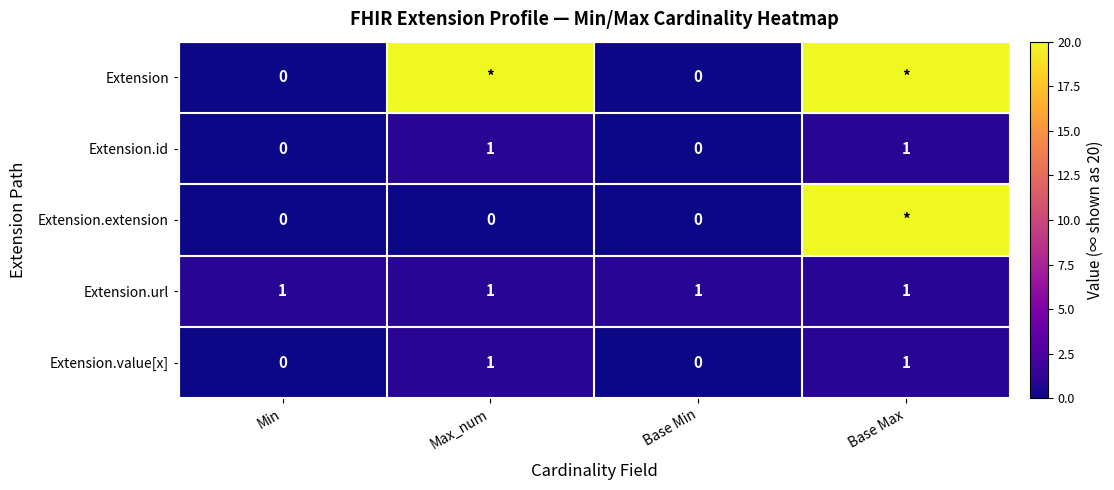

The value of Extension.url at Base Max is 0. True or false?

False